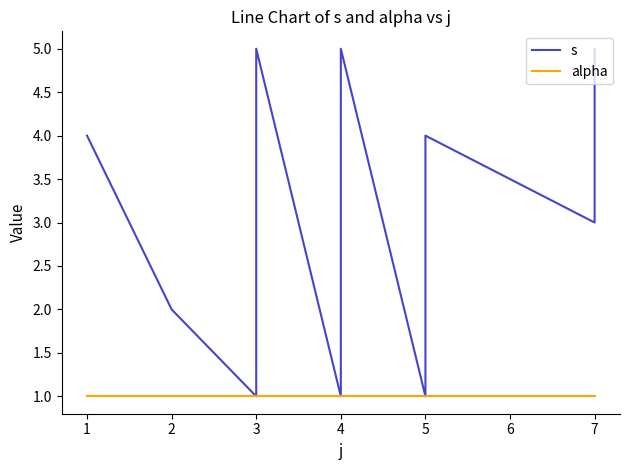

What is the value of the alpha point at the 9th from the left?

1